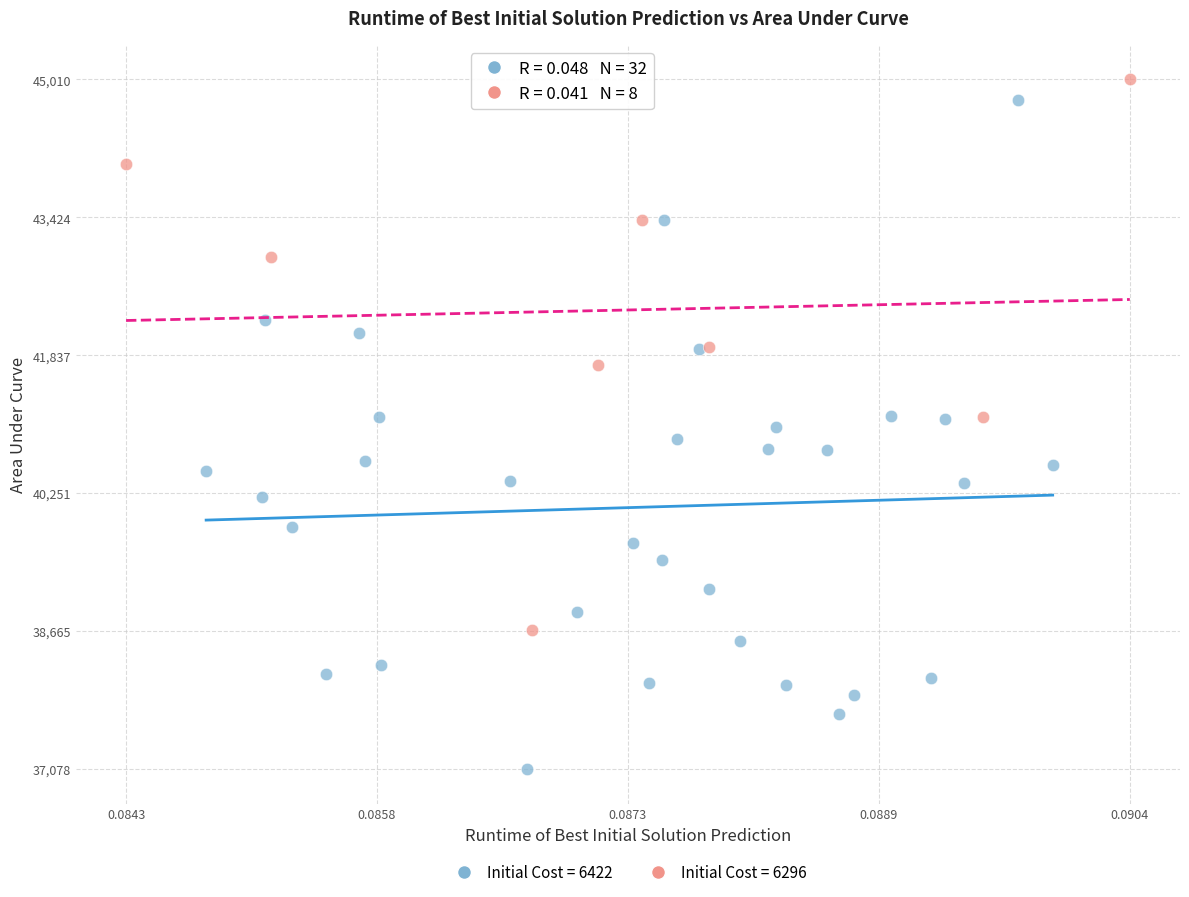

Which series contains the lowest Y value?

Initial Cost = 6422